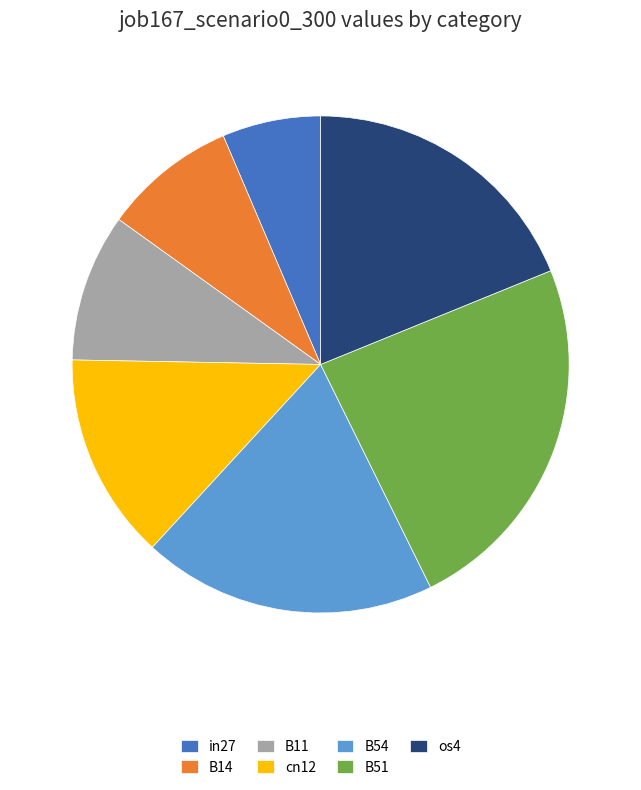

Which has a higher value, B51 or B11?

B51